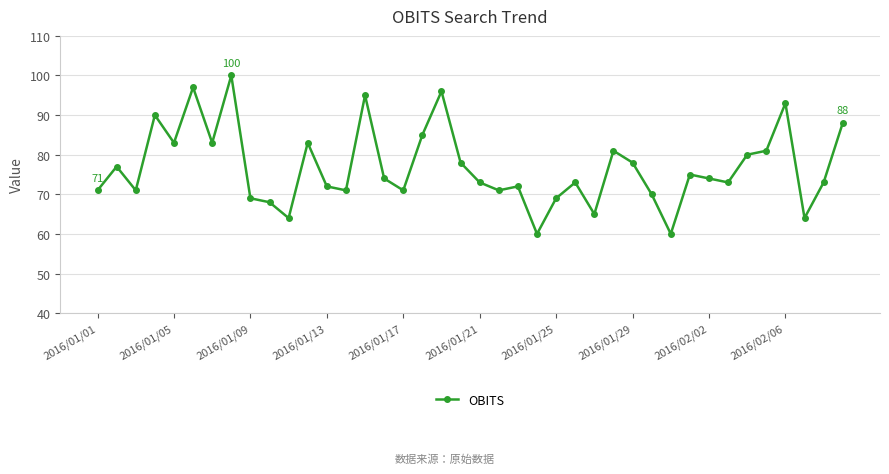

What is the greatest value displayed?

100